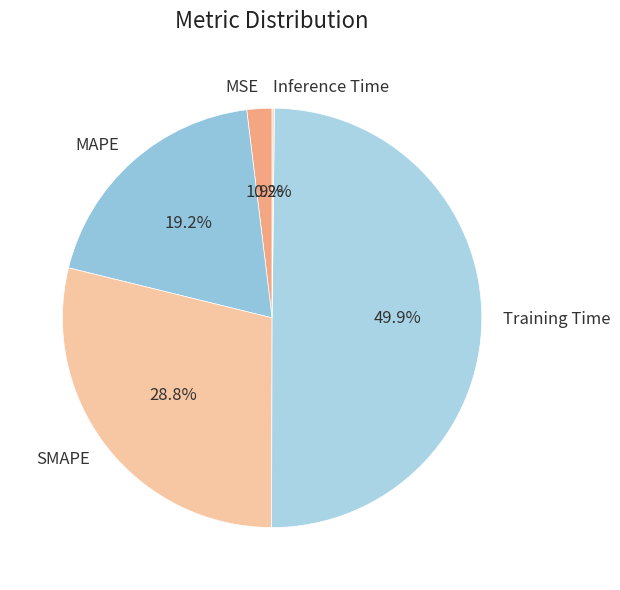

What percentage is NOT represented by SMAPE?

71.2%